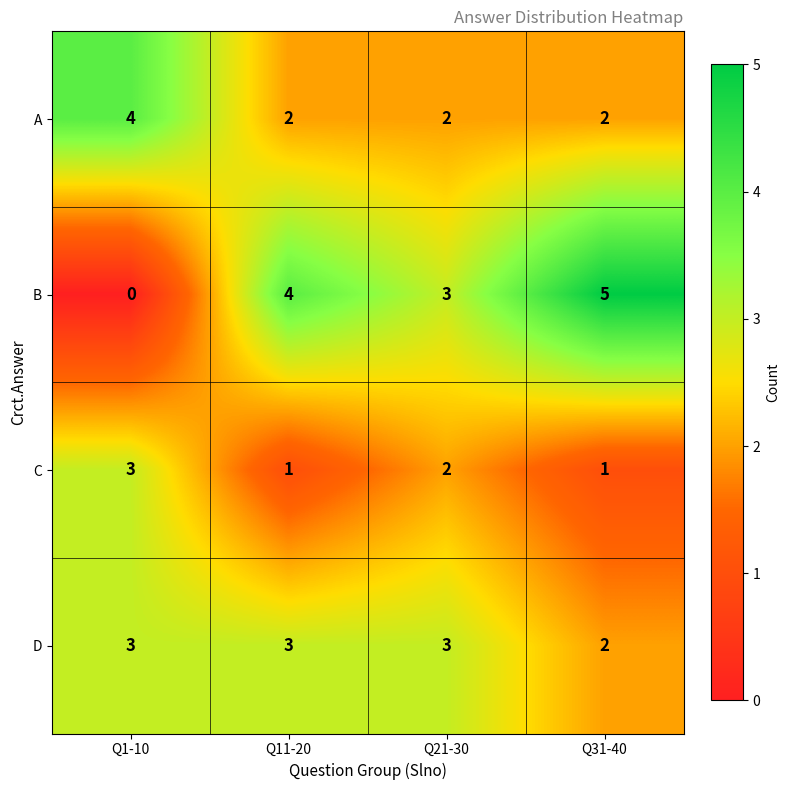

What is the difference between the highest and lowest values at Q1-10?

4